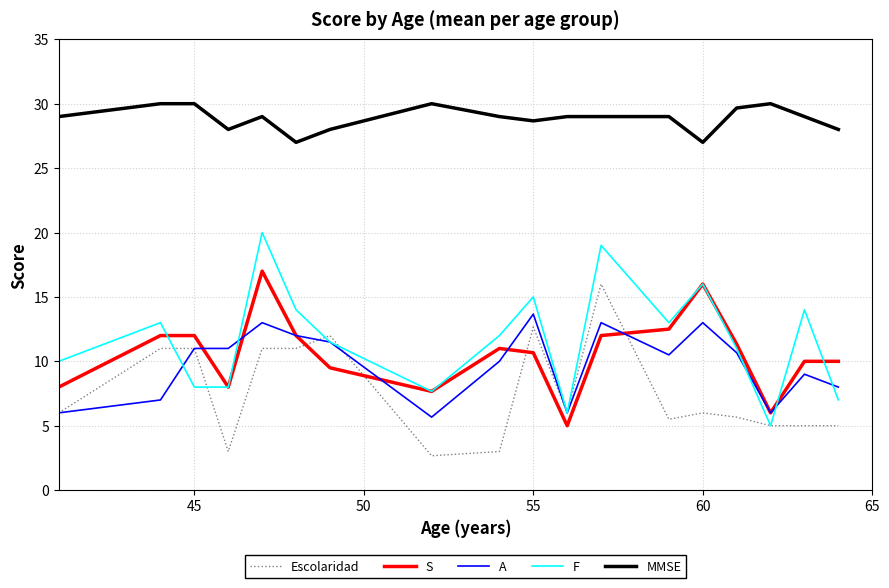

What is the minimum value shown in the chart?

2.7